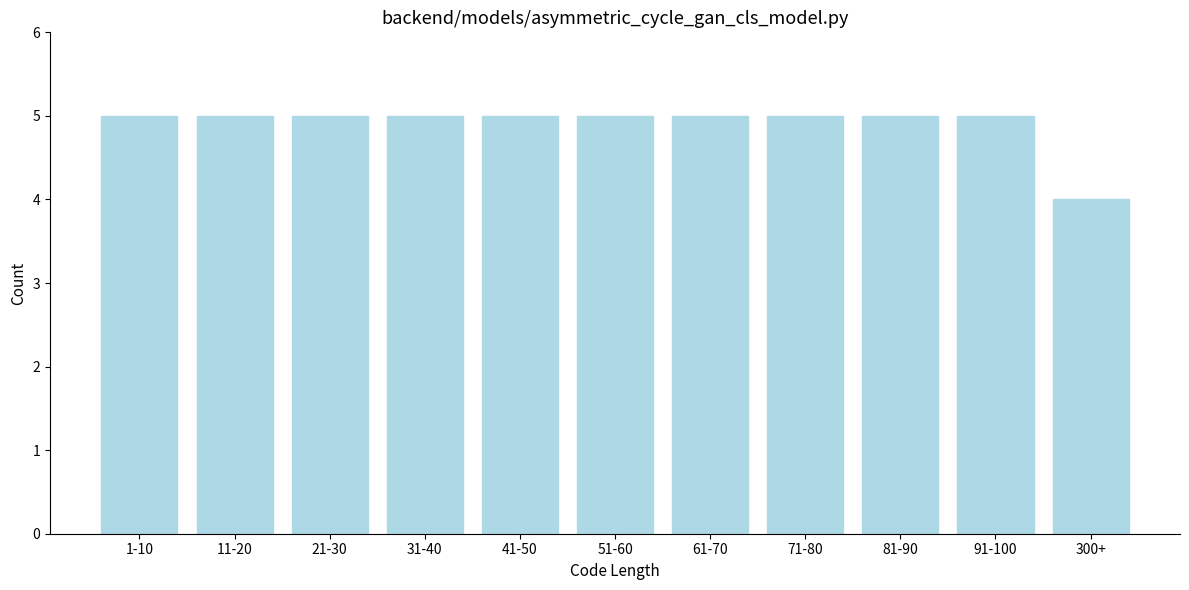

Reading left to right, what are all the values shown in this chart?

5	5	5	5	5	5	5	5	5	5	4